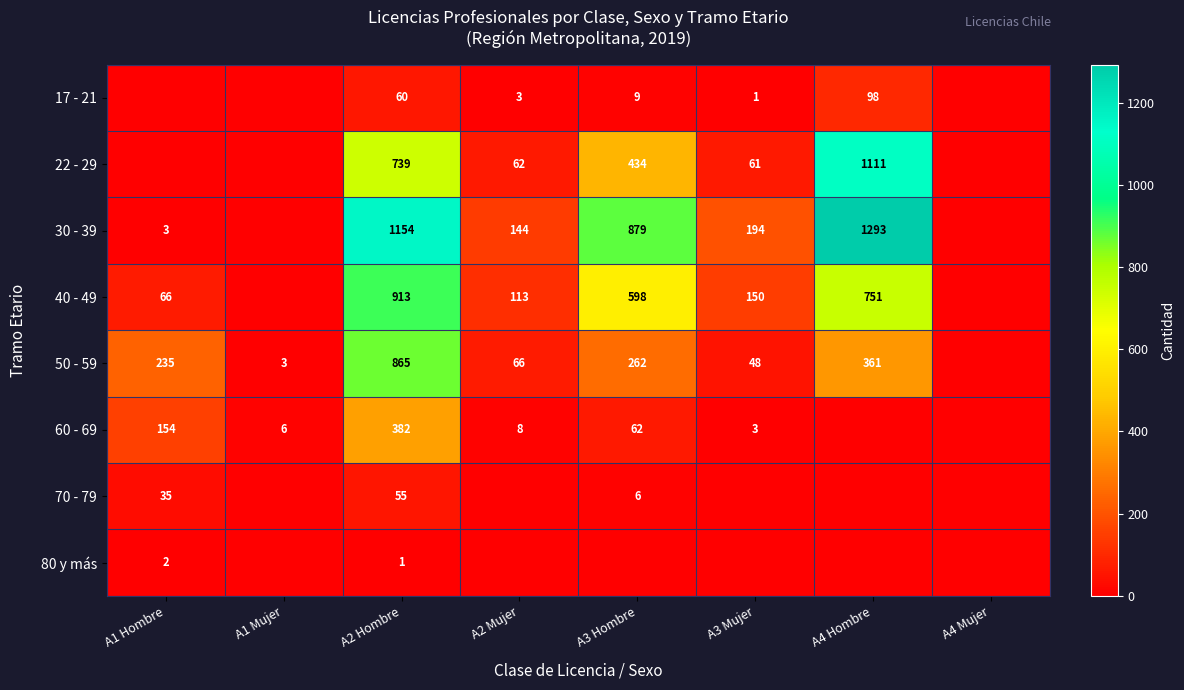

Is the value of 80 y más at A1 Hombre greater than the value of 22 - 29 at A3 Mujer?

No